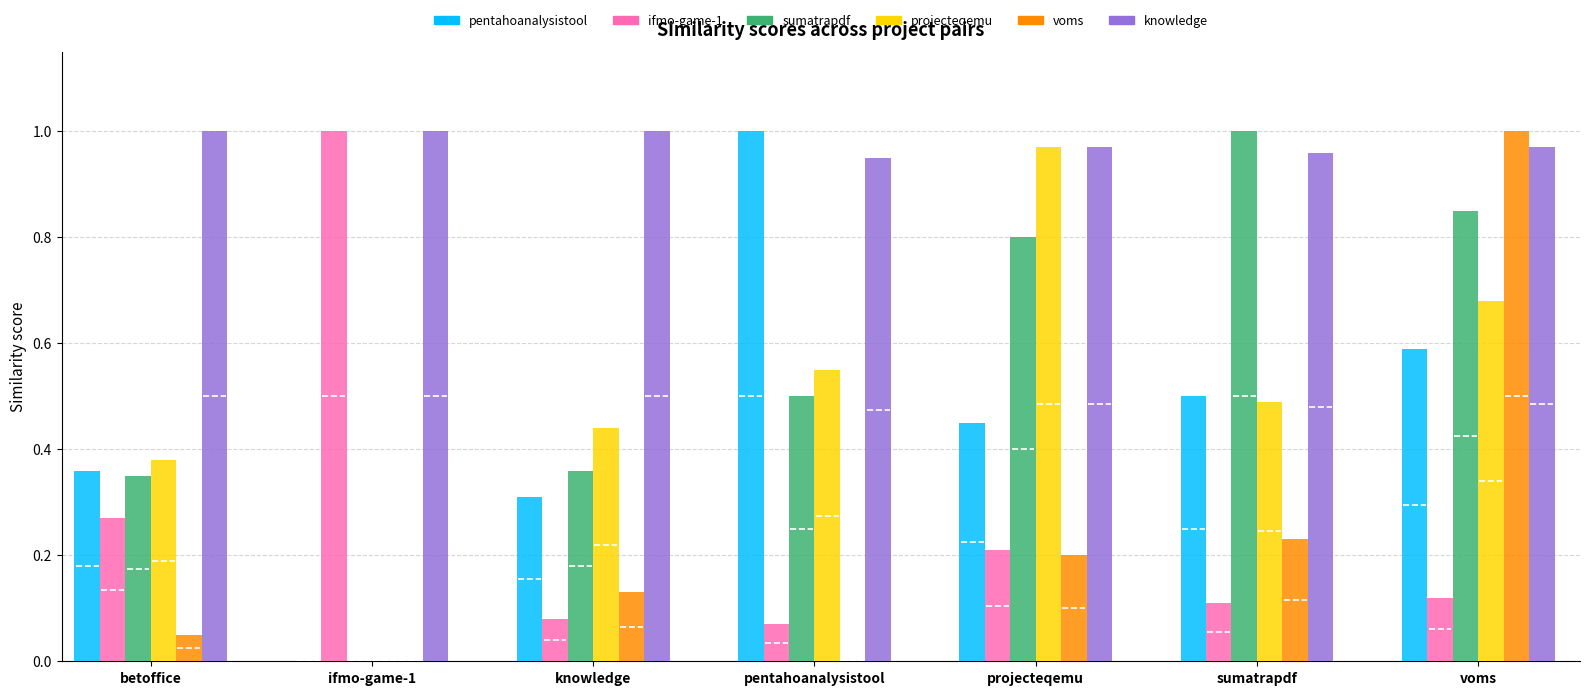

What are all the series names shown in the legend?

pentahoanalysistool.csv, ifmo-game-1.csv, sumatrapdf.csv, projecteqemu.csv, voms.csv, knowledge.csv